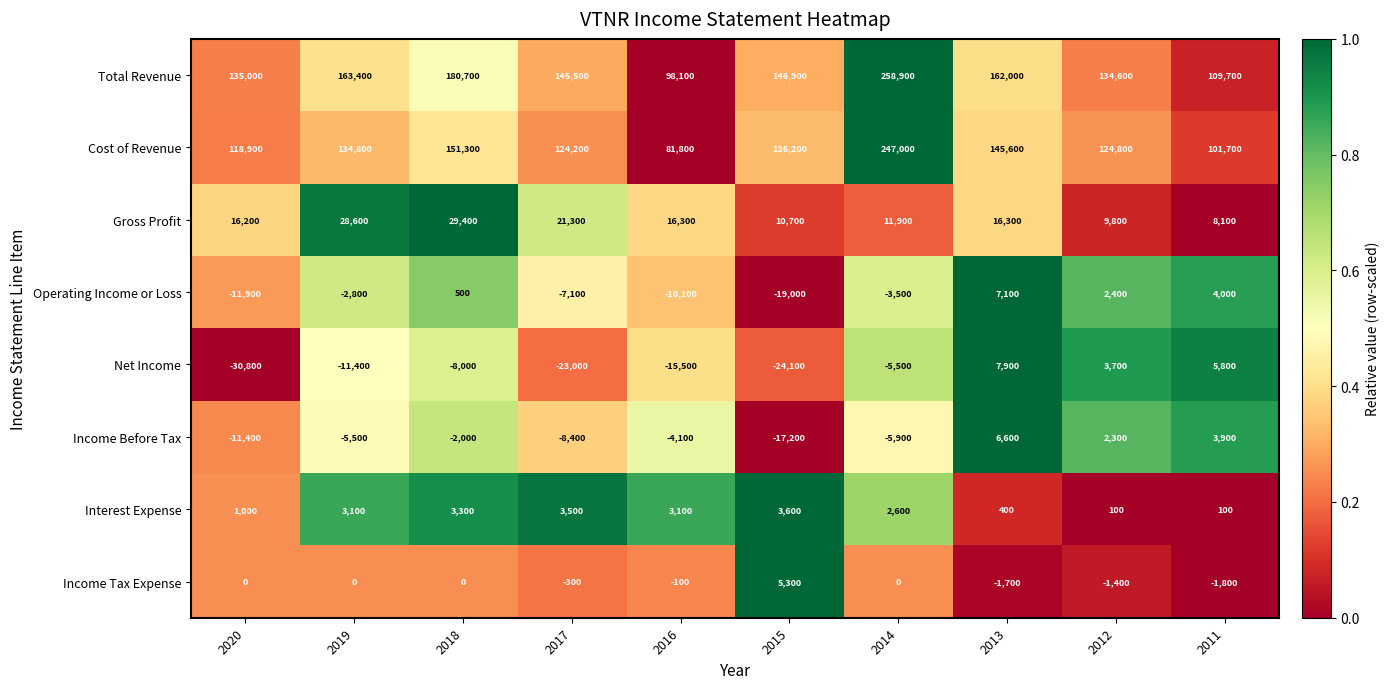

Rank the series by their maximum value, from lowest to highest.

Interest Expense, Income Tax Expense, Income Before Tax, Operating Income or Loss, Net Income, Gross Profit, Cost of Revenue, Total Revenue